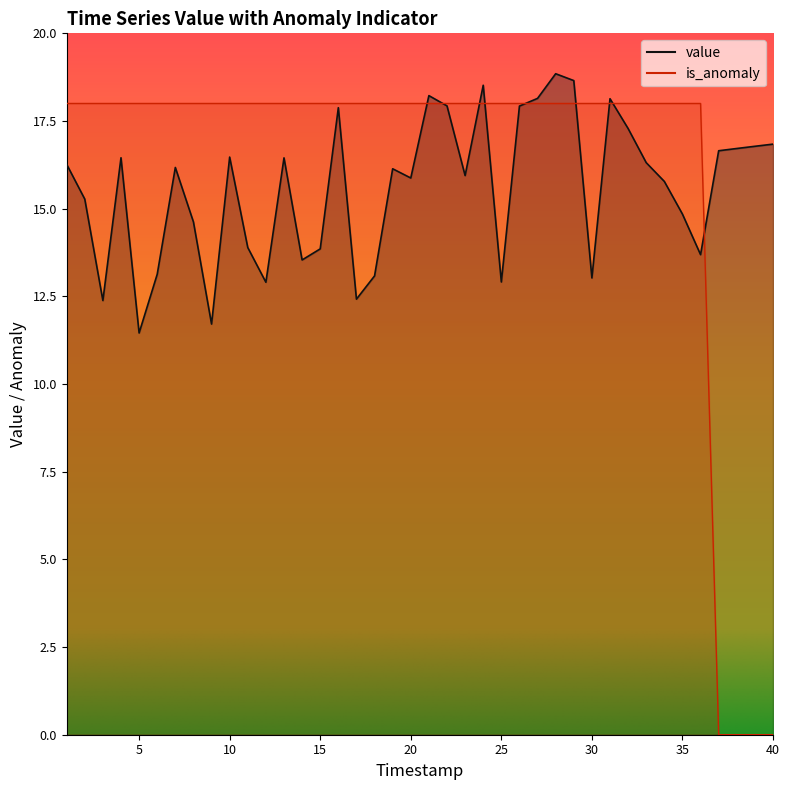

What is the value of the is_anomaly point at the 29th from the left?

18.0